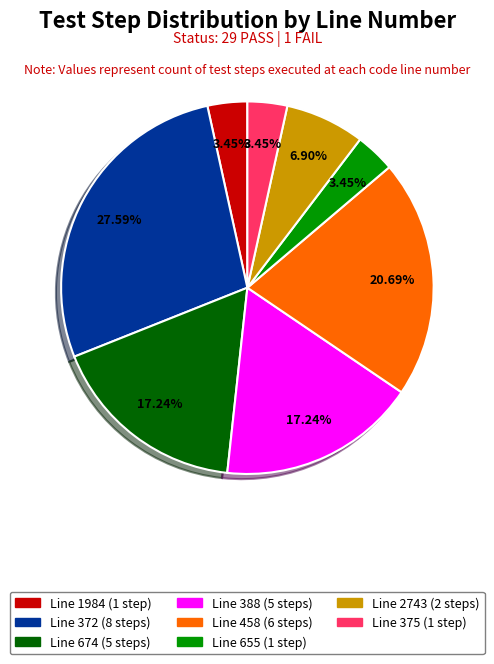

Is there any slice that represents more than half of the pie?

No